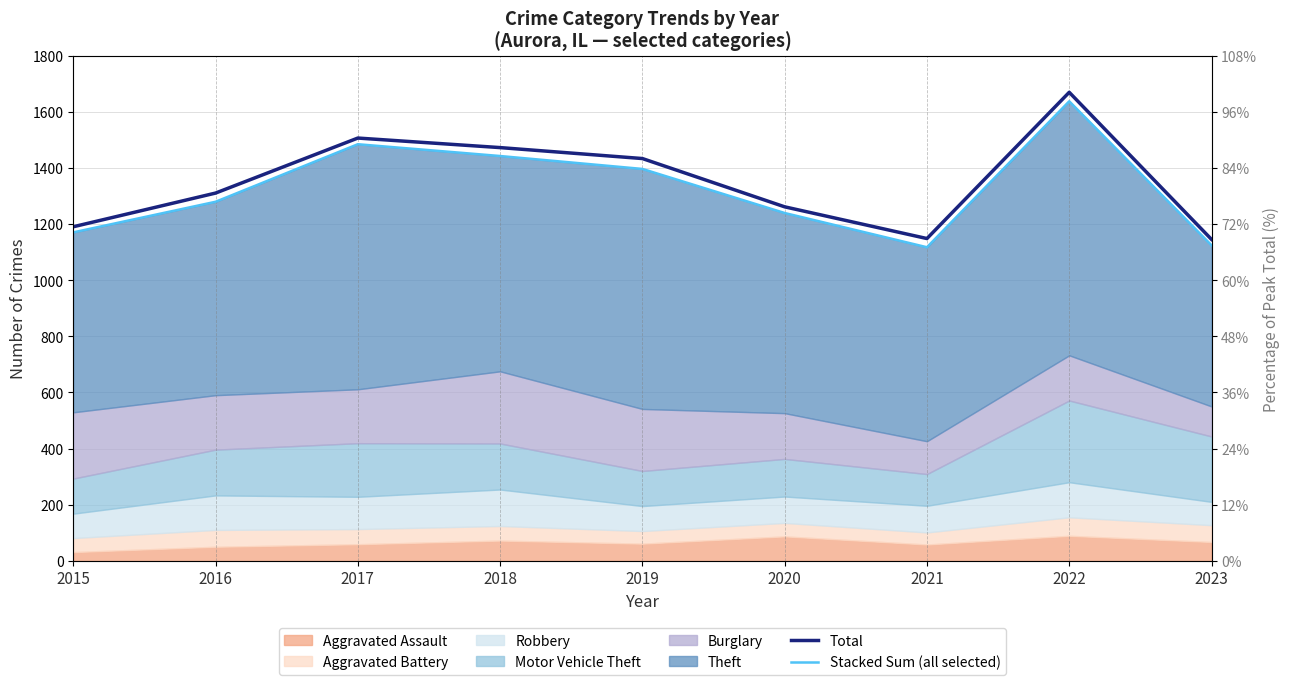

True or false: Stacked Sum (all selected) and Total cross at least once.

False